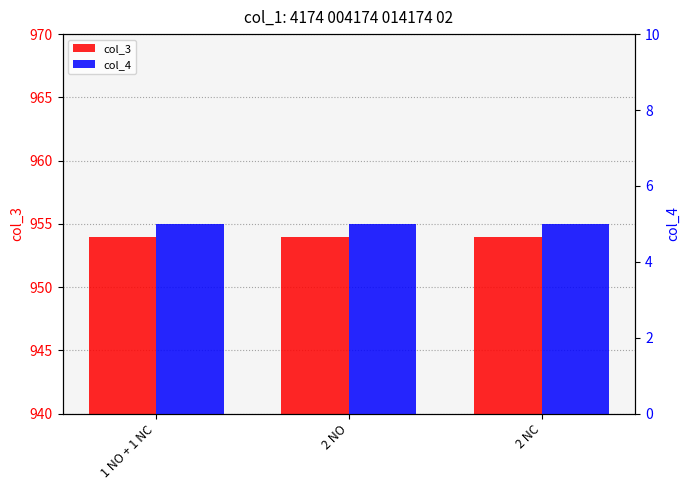

What is the label of the 2nd bar from the left?

2 NO